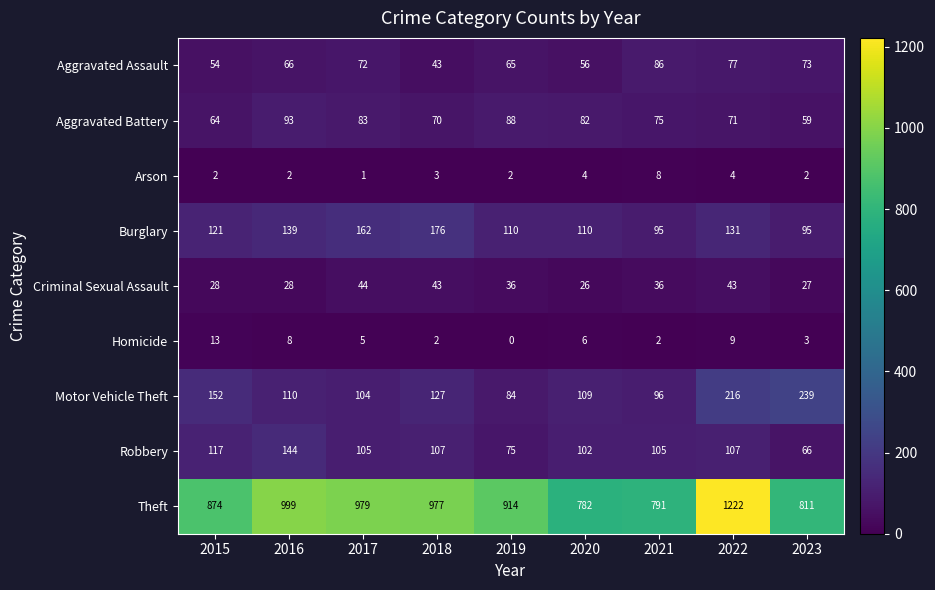

At which label does Homicide first exceed 5?

2015